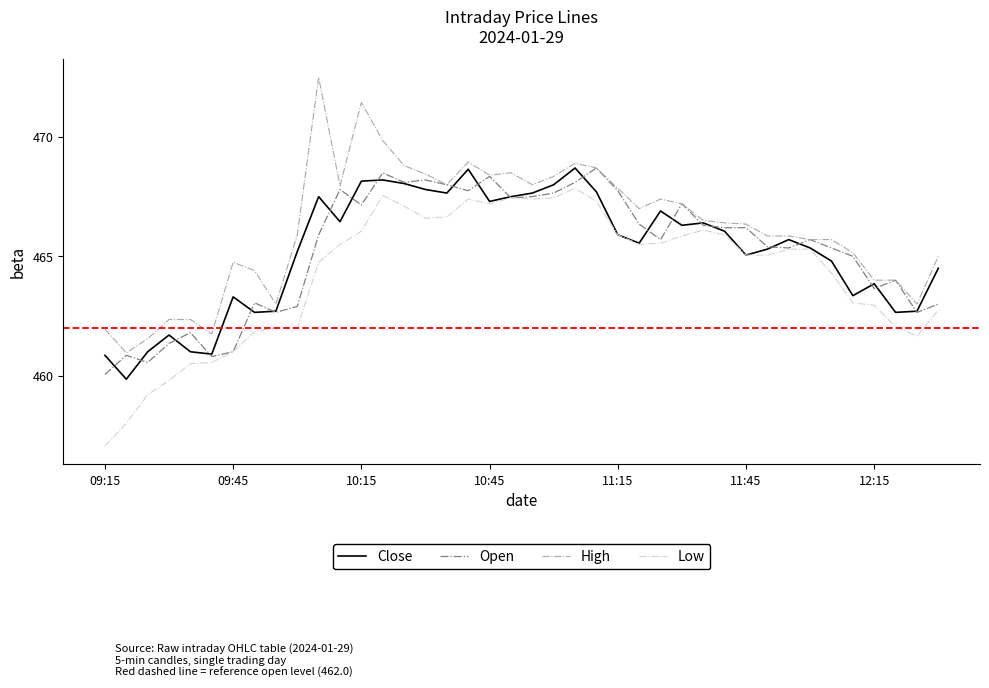

What is the minimum value for Open?

460.1